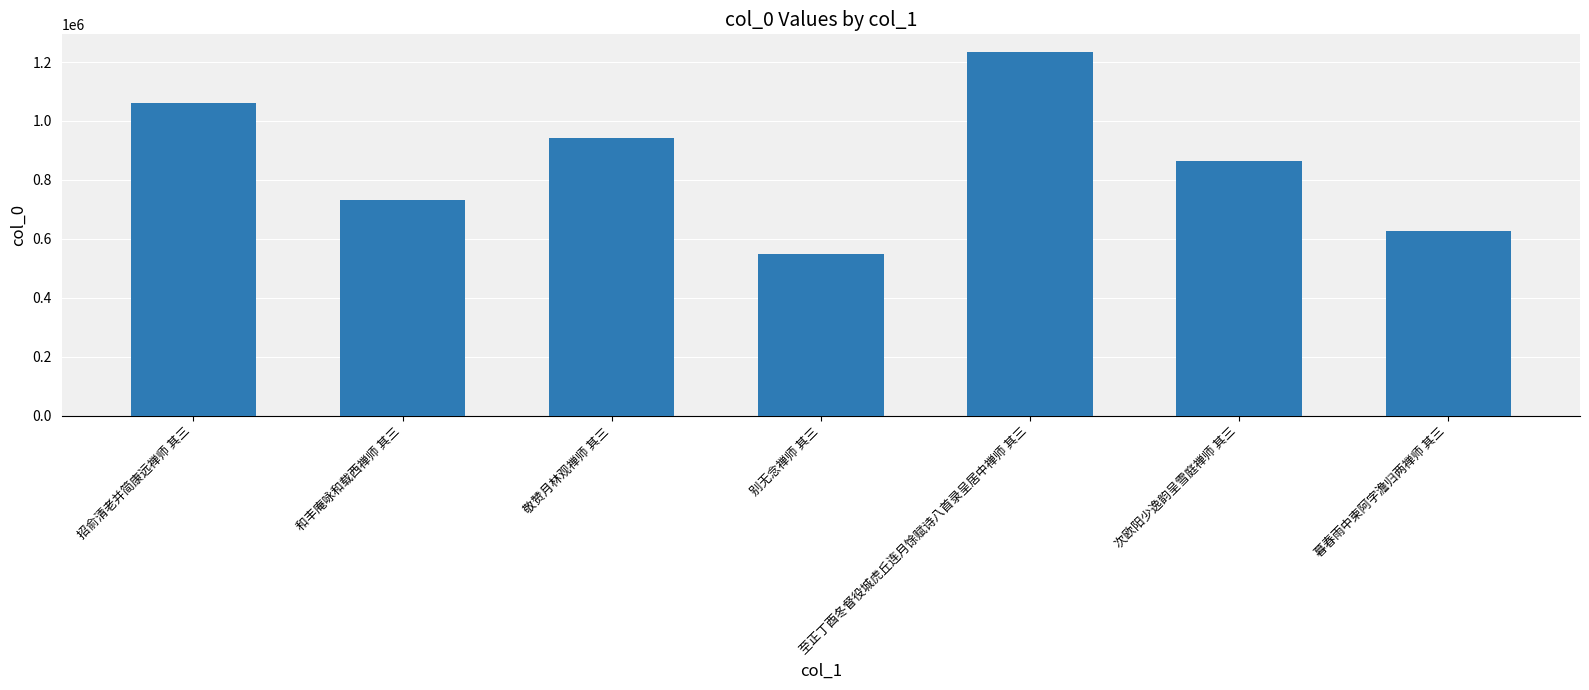

Reading left to right, list all the values displayed in this chart.

招俞清老并简康远禅师 其三=1059894	和丰庵咏和载西禅师 其三=732322	敬赞月林观禅师 其三=941977	别无念禅师 其三=549854	至正丁酉冬督役城虎丘连月馀赋诗八首录呈居中禅师 其三=1232505	次欧阳少逸韵呈雪庭禅师 其三=865853	暮春雨中柬阿字澹归两禅师 其三=625763